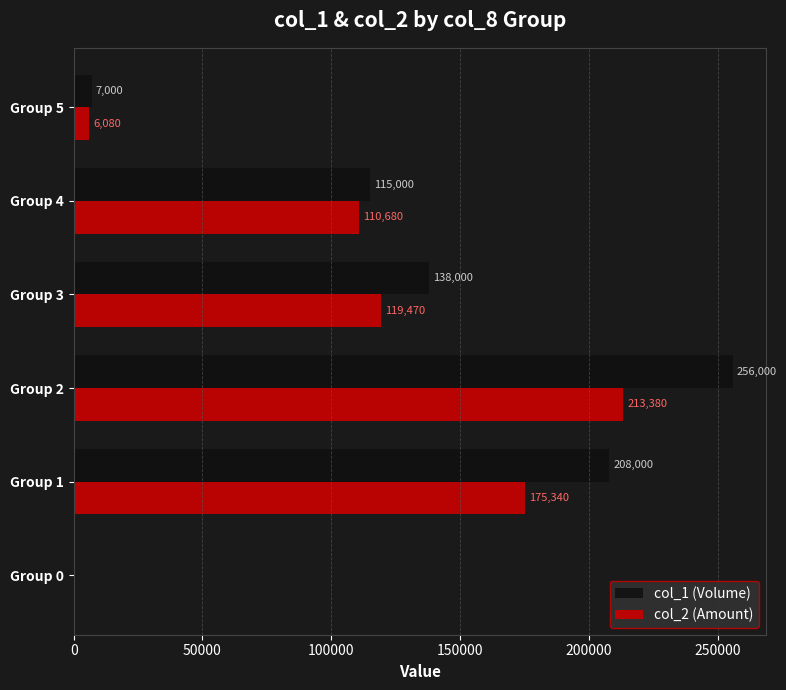

What is the maximum value shown in the chart?

256000